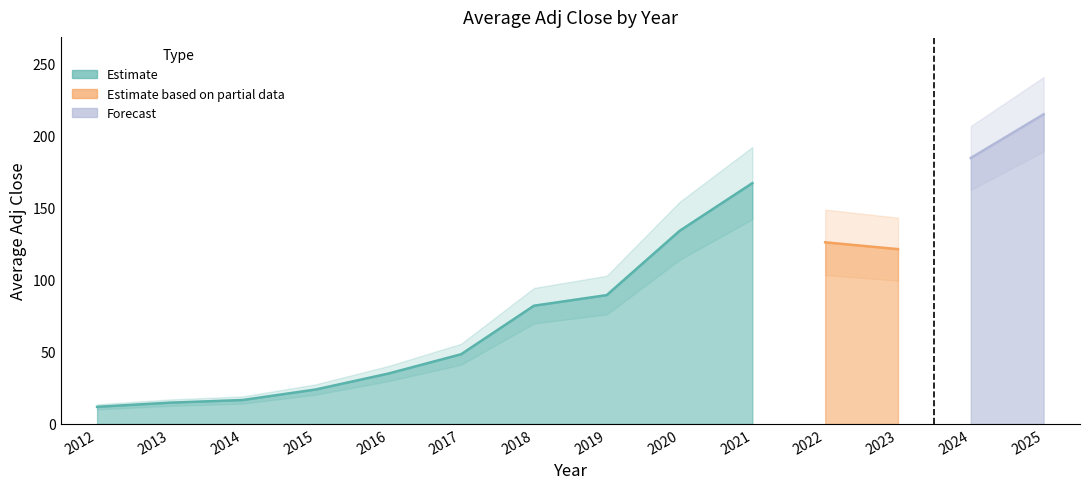

What is the change in value from 2015 to 2017?

+24.5